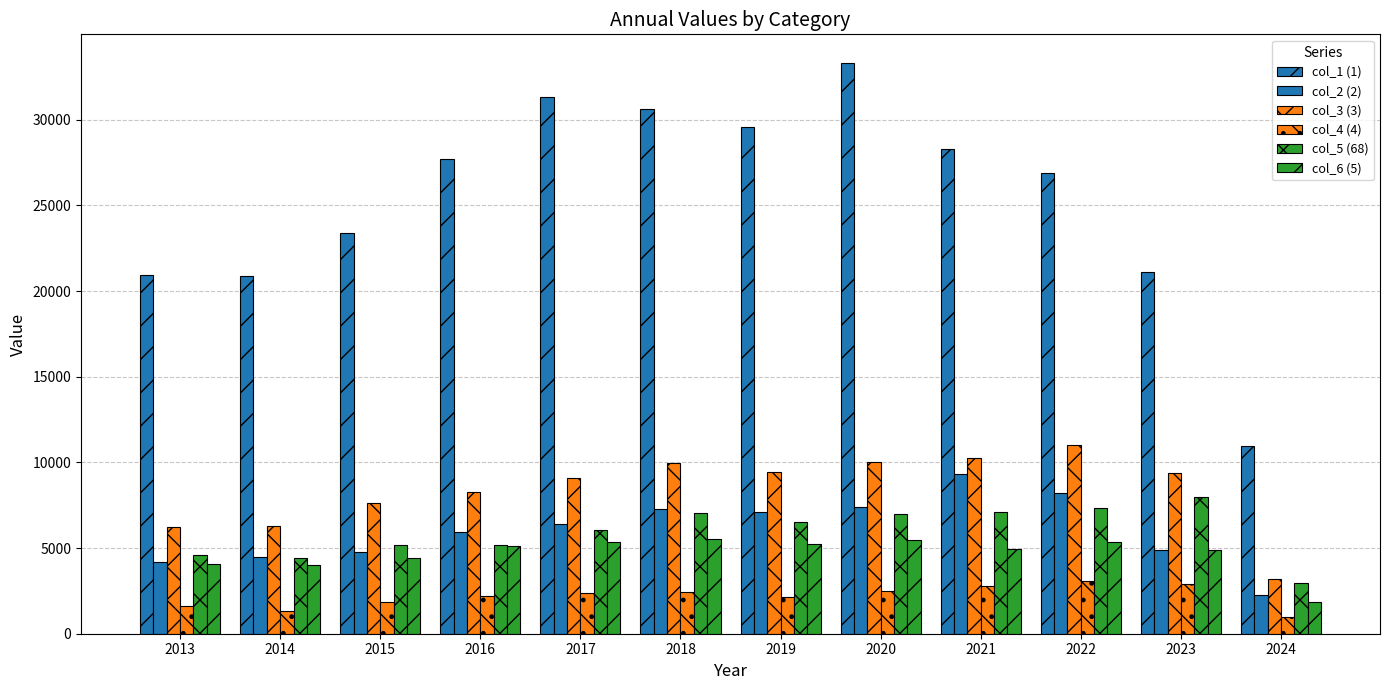

Between 2015 and 2017, which series saw the biggest shift?

col_1 (1)